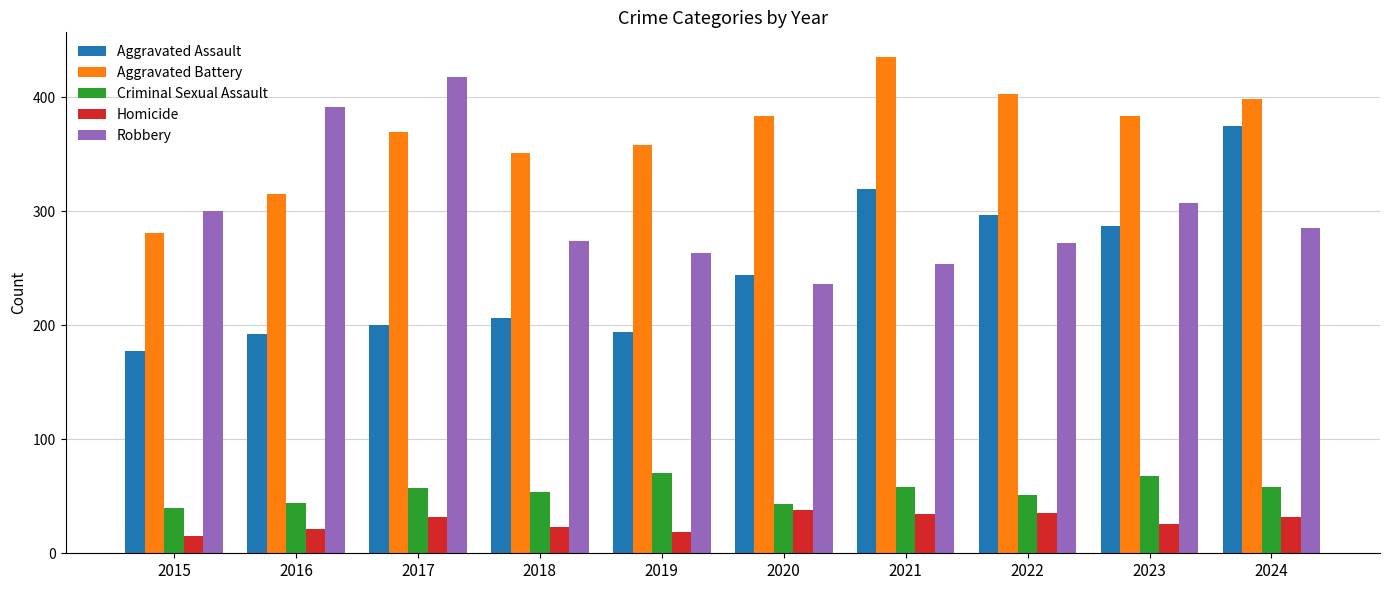

What is the sum of the Aggravated Assault values at 2019 and 2017?

394